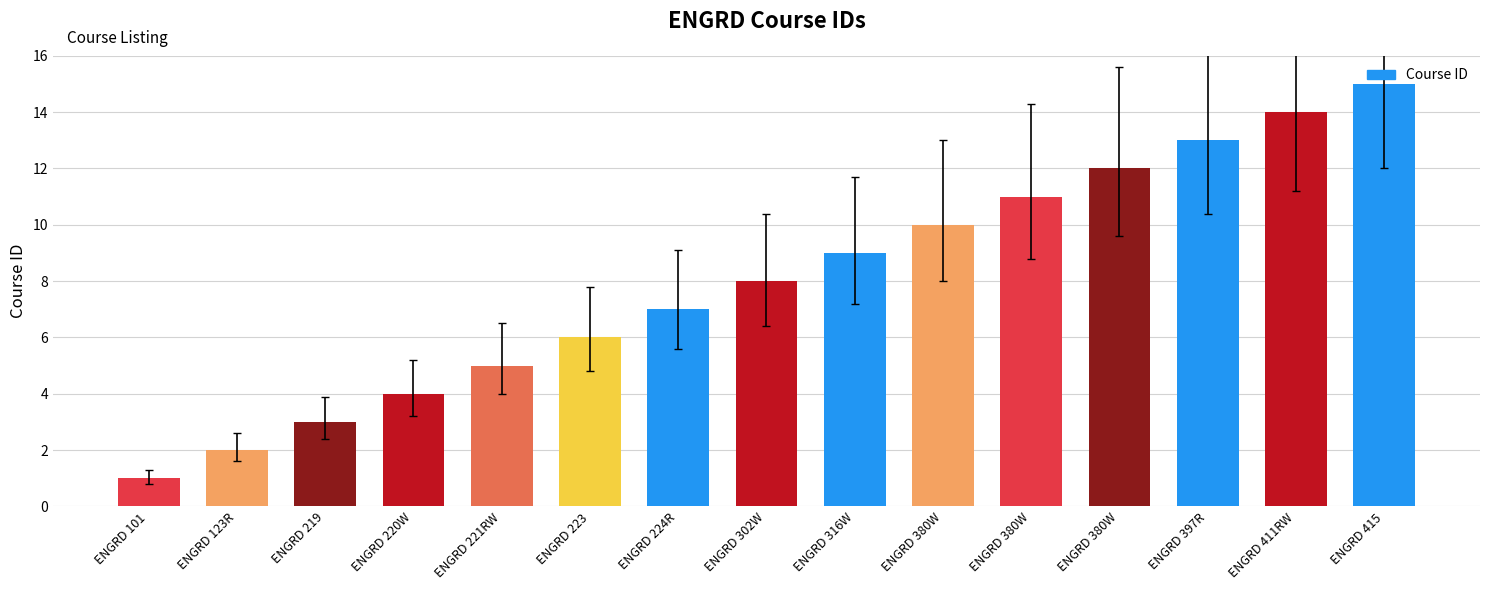

What is the sum of all values?

120